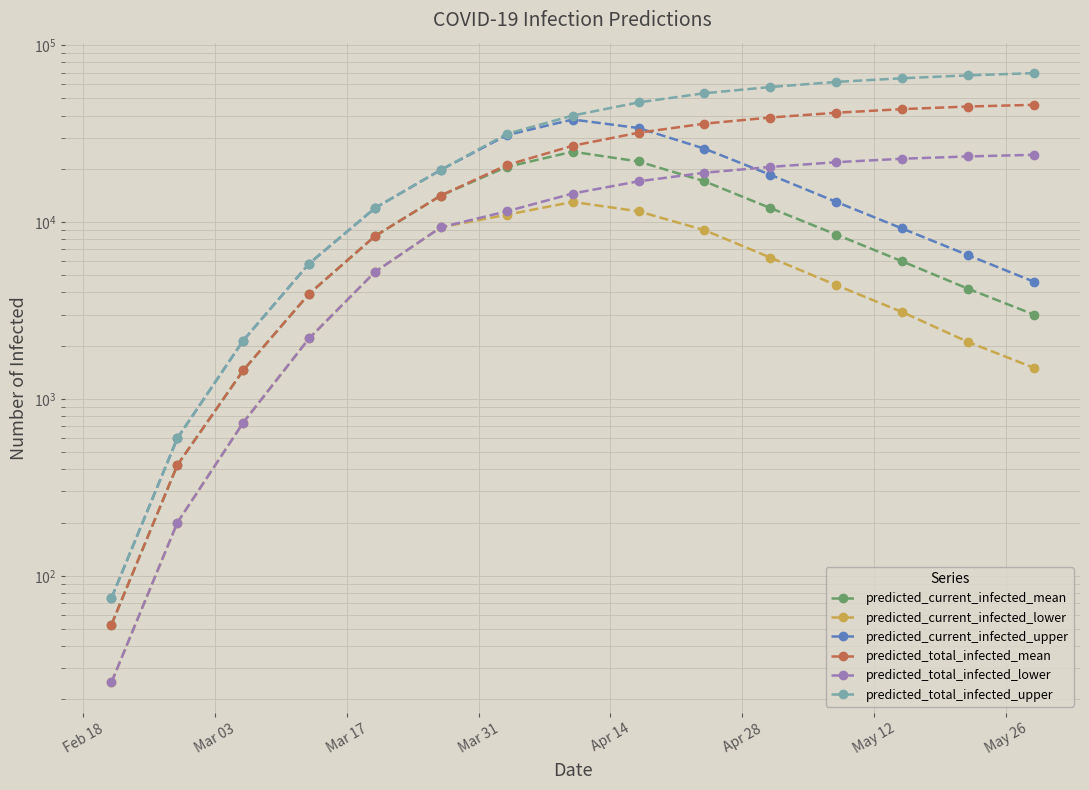

What is the maximum value for predicted_total_infected_lower?

24000